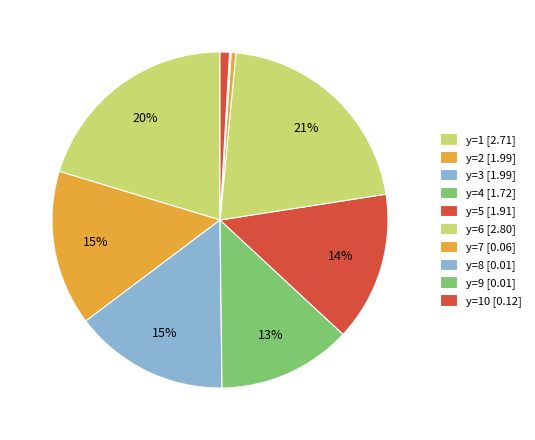

How many slices are in this pie chart?

10